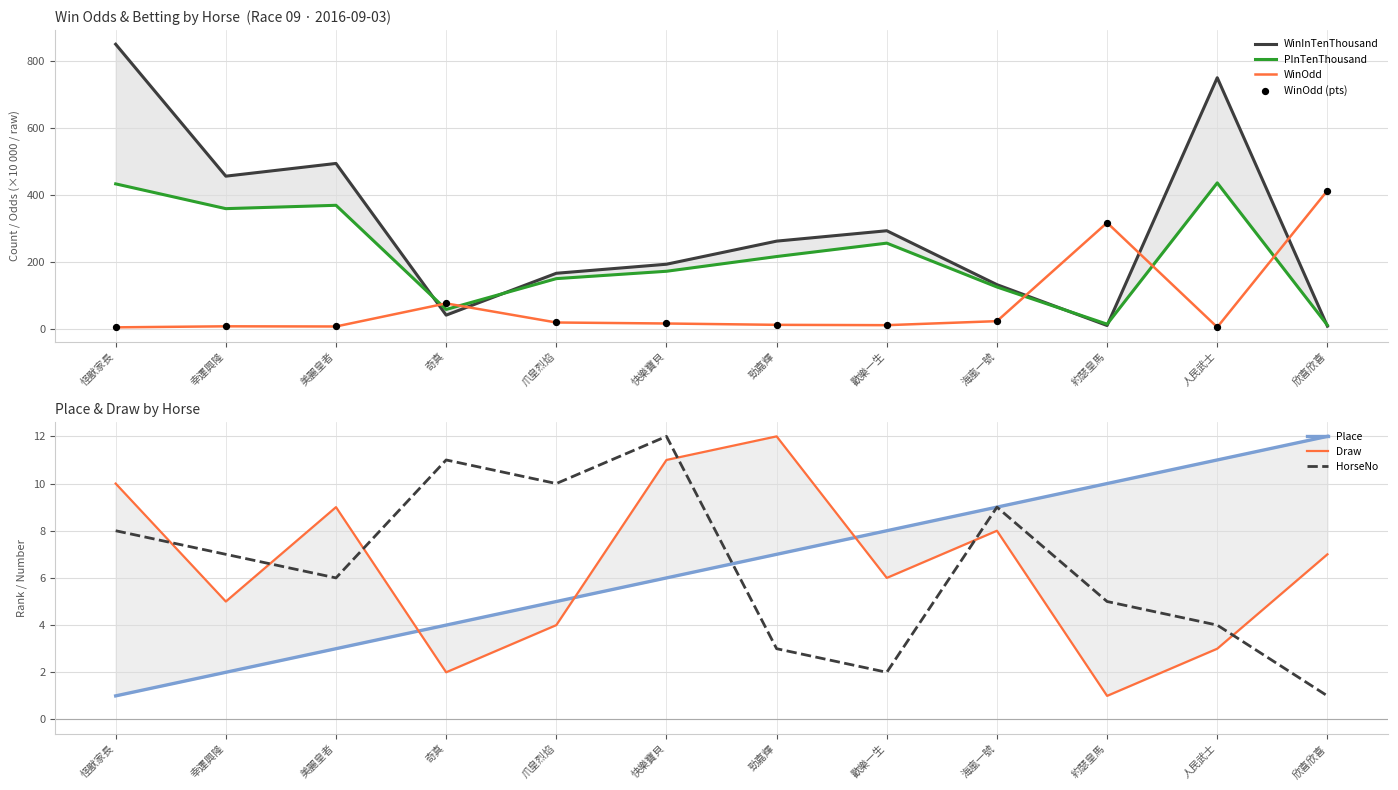

Which series contains the highest Y value?

WinInTenThousand